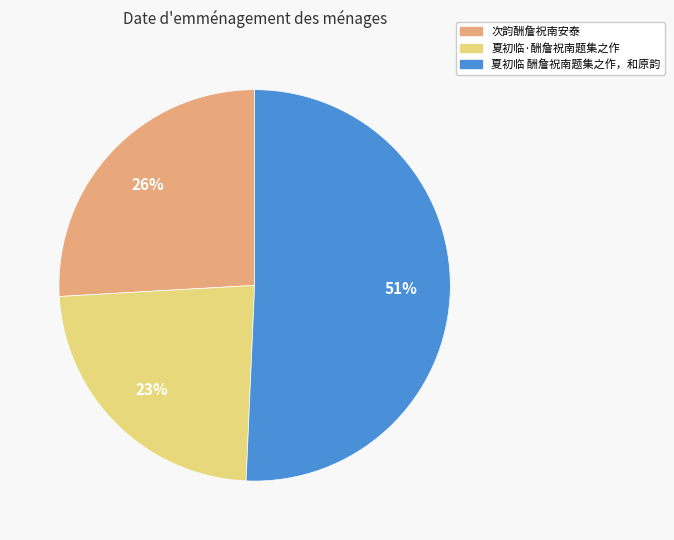

Is there a majority slice in this chart?

Yes